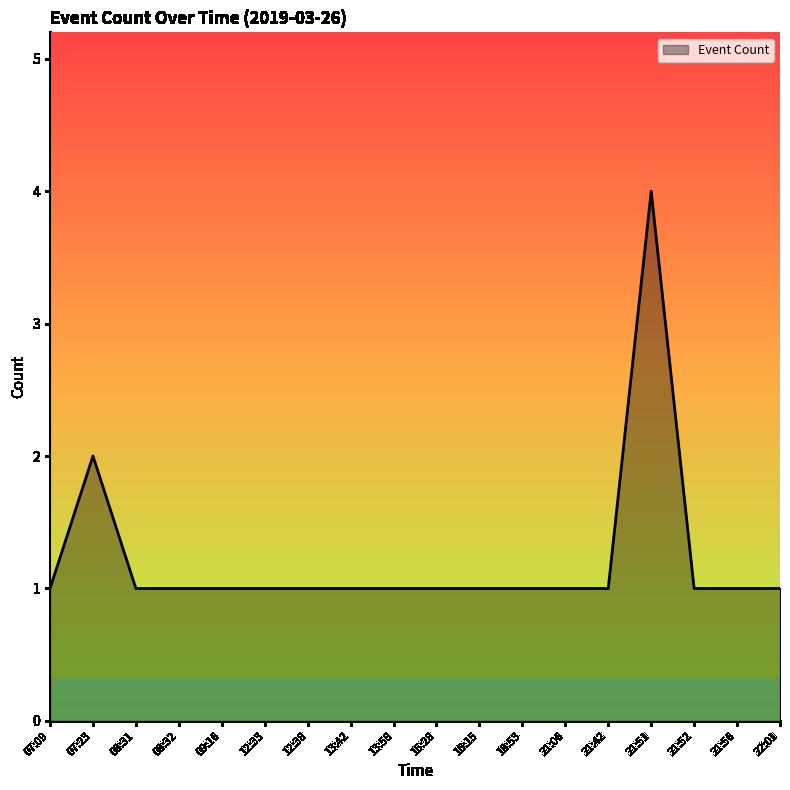

Is it true that the value at 07:23 is 2?

True